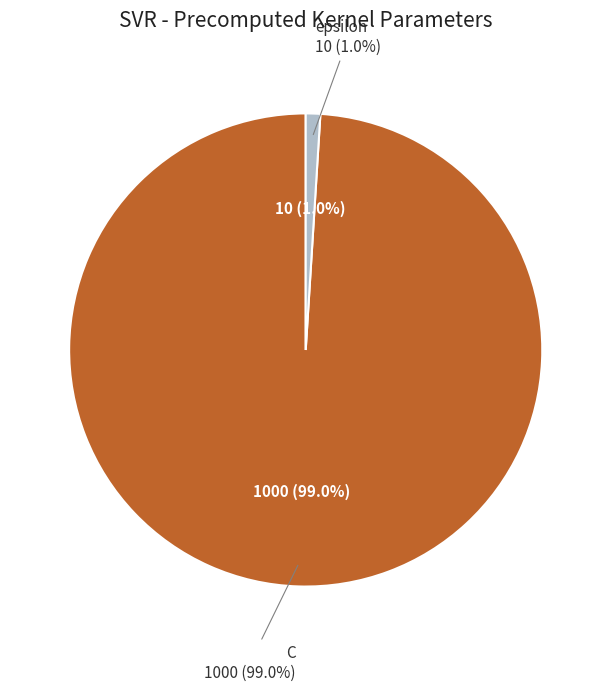

To the nearest percent, what portion does C represent?

99%